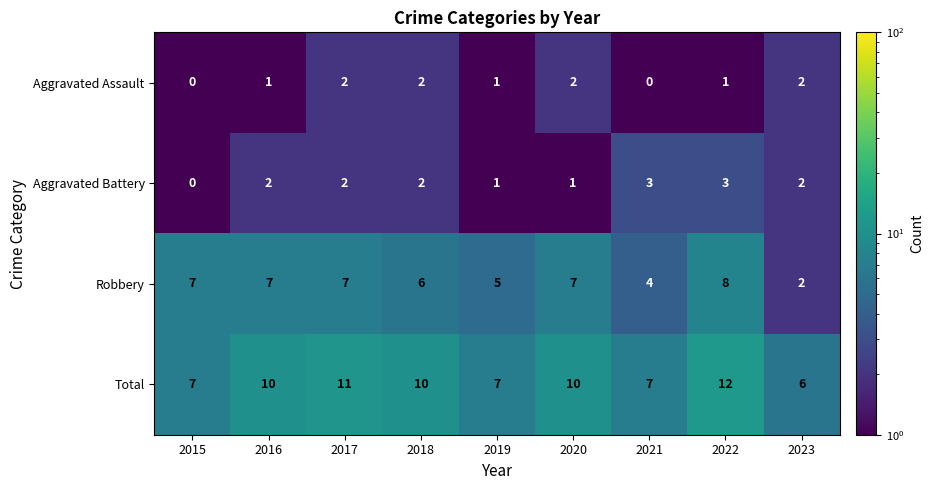

Rank the series at 2016 from highest to lowest value.

Total, Robbery, Aggravated Battery, Aggravated Assault